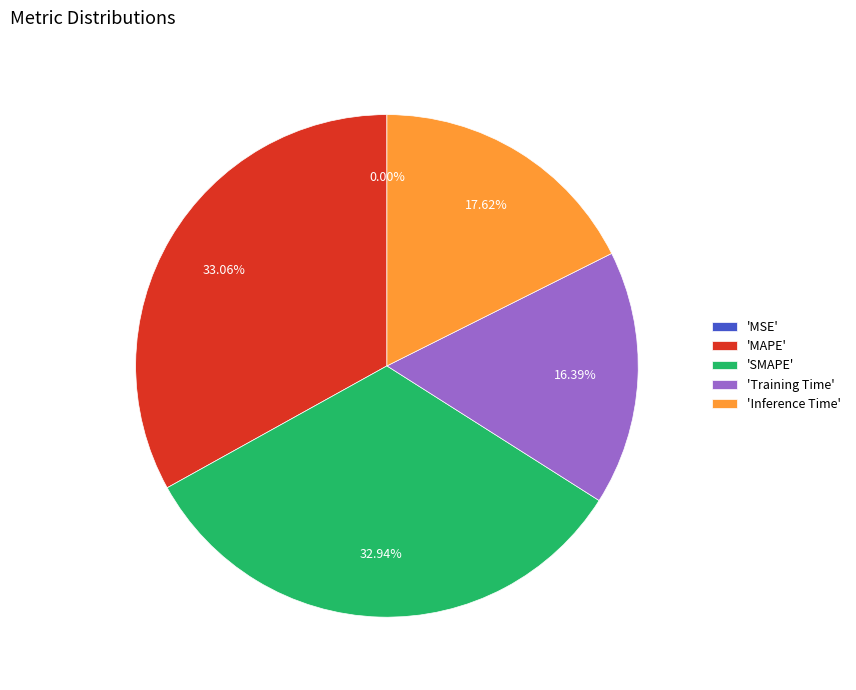

Combined, do 'Inference Time' and 'MAPE' account for over 50%?

Yes